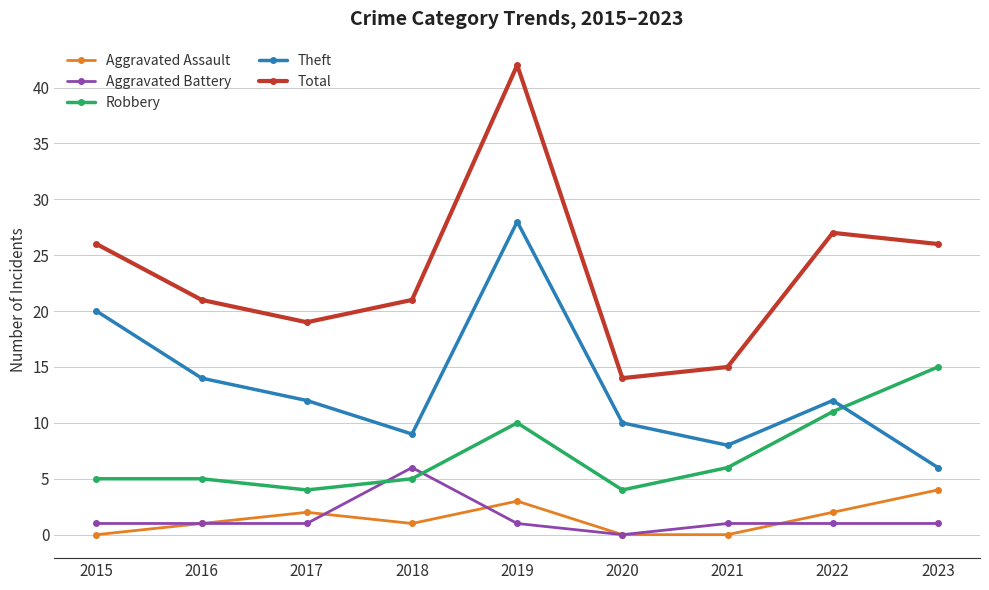

What is the total value across all series at 2015?

52